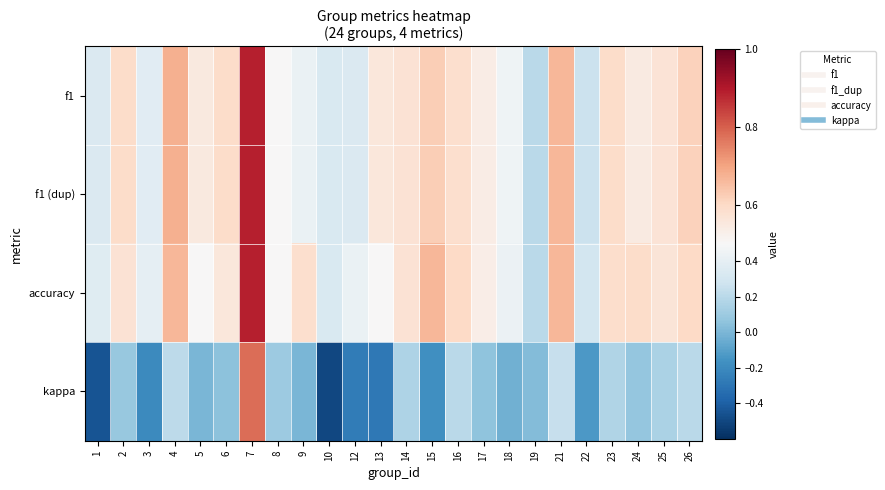

At 15, list the series in order from largest to smallest.

accuracy, f1, f1 (dup), kappa